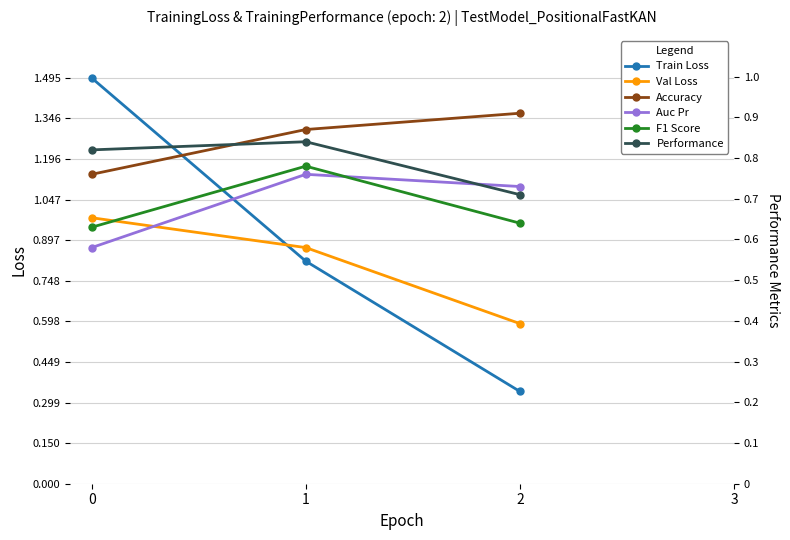

Is it true that Val Loss equals 0.6 at 2?

True